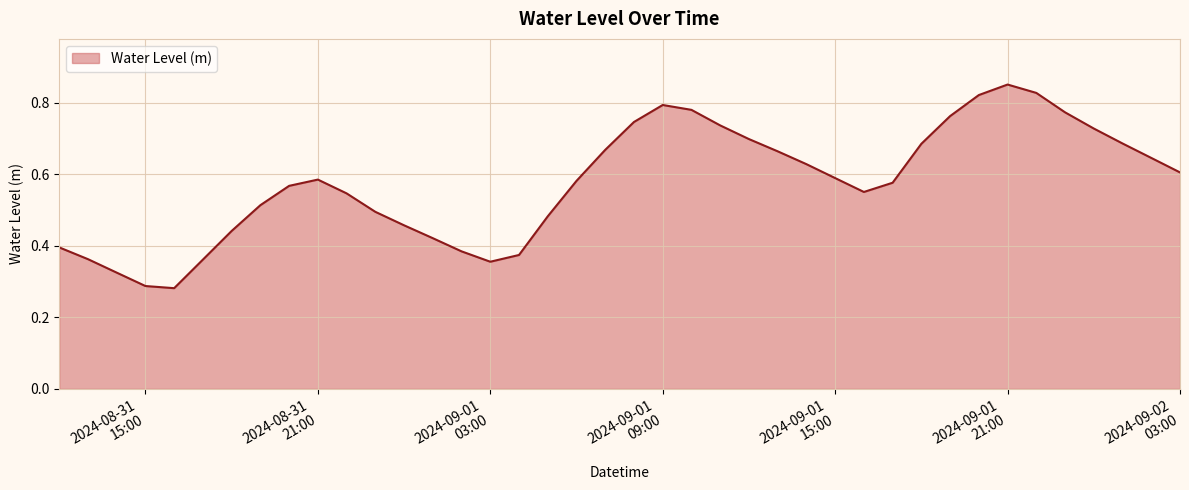

Does the chart have visible grid lines?

Yes